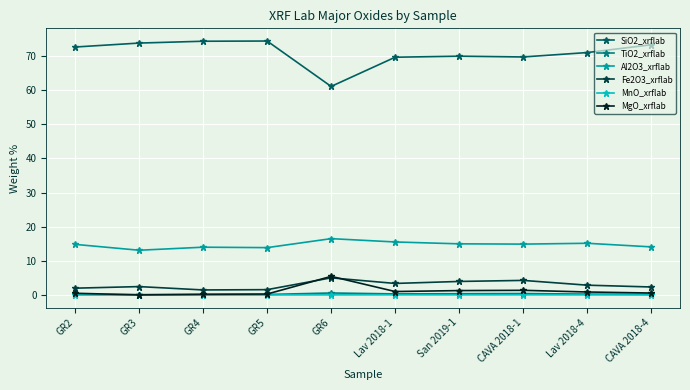

The value of TiO2_xrflab at GR3 is 0.2. True or false?

True